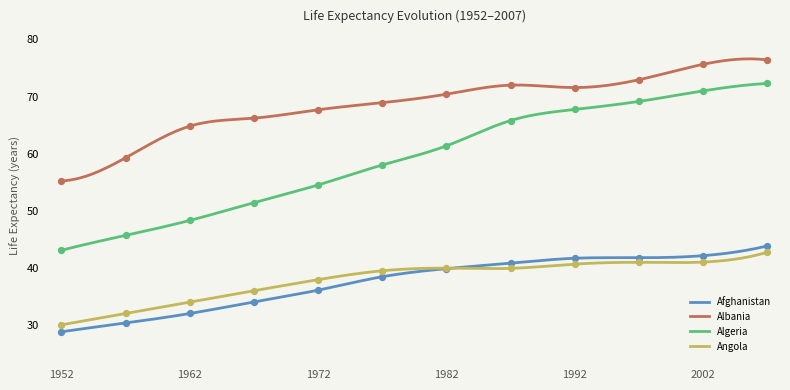

Which series has the largest total across all categories?

Albania